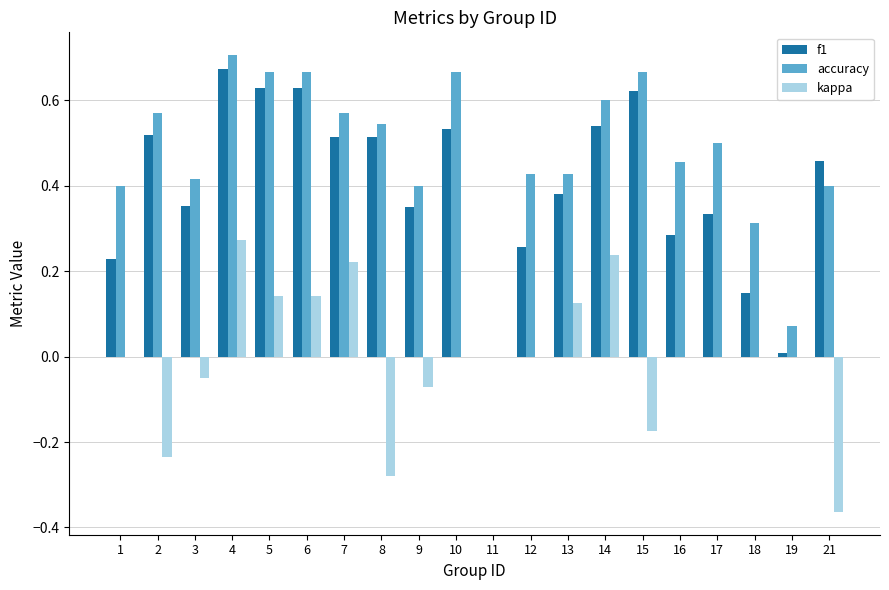

Which series has the largest total across all categories?

accuracy